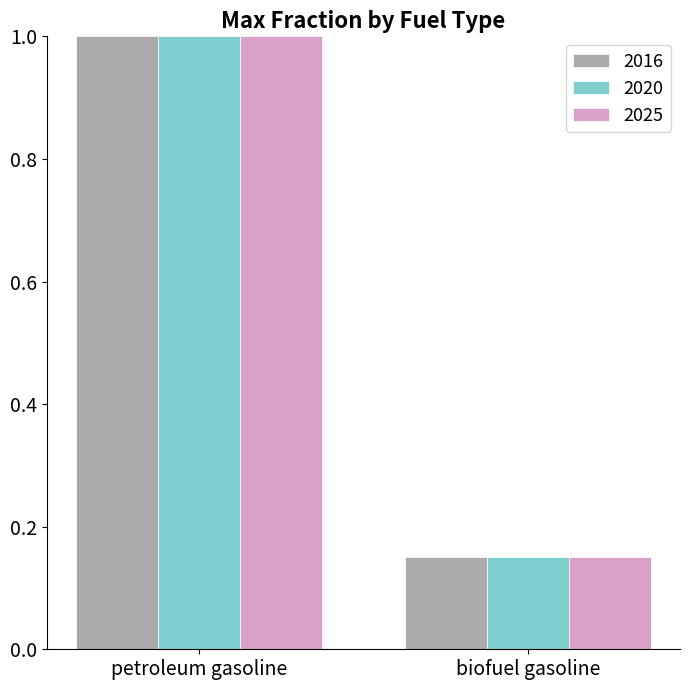

What is the total value across all series at petroleum gasoline?

3.0